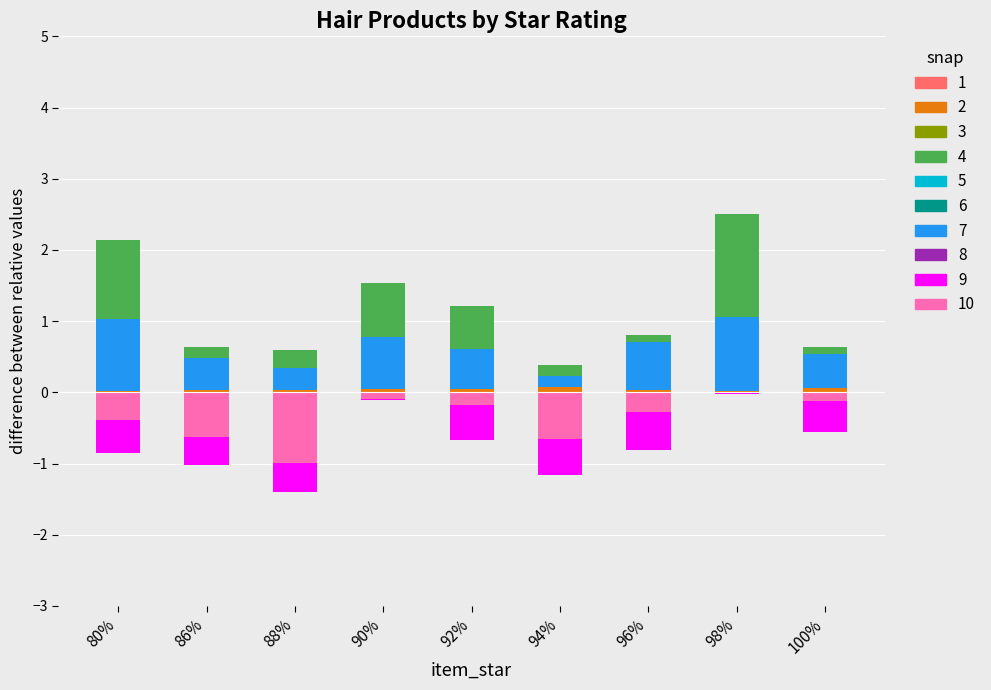

The item_product_neg_neg series shows -0.2 at 92%. True or false?

False